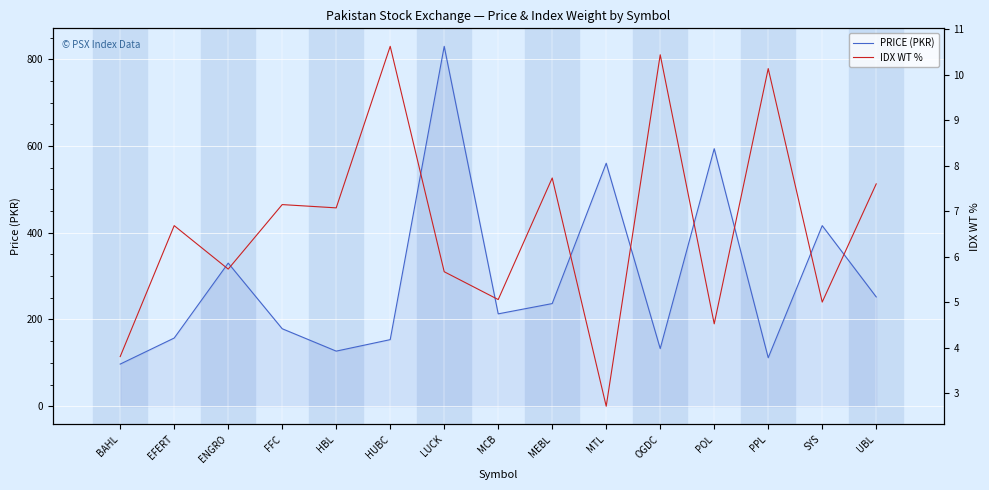

Does the chart display data point markers on the line(s)?

No